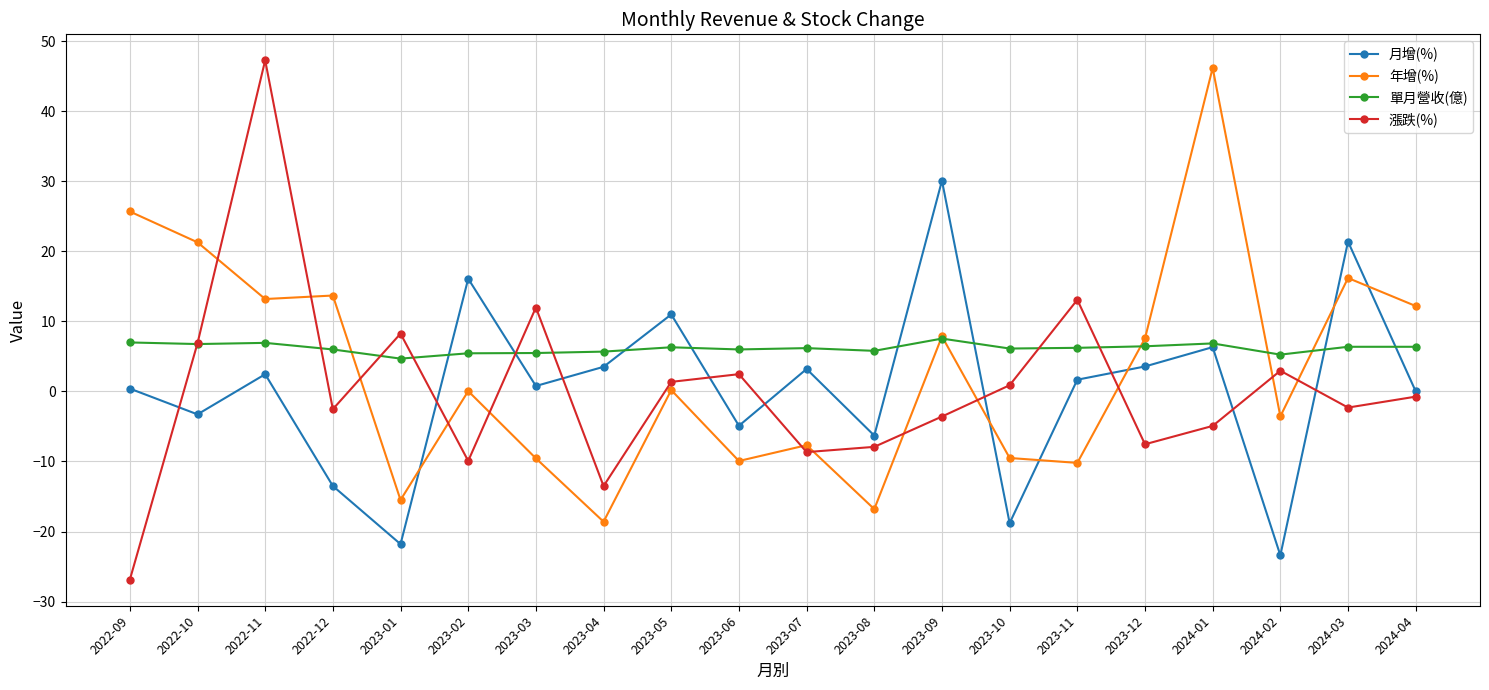

What is the value of the 年增(%) point at the 19th from the left?

16.2